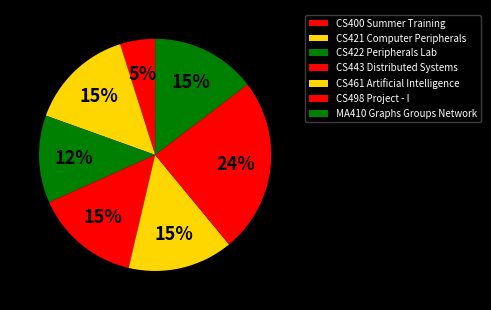

To the nearest percent, what percentage of the pie is CS400 Summer Training?

5%